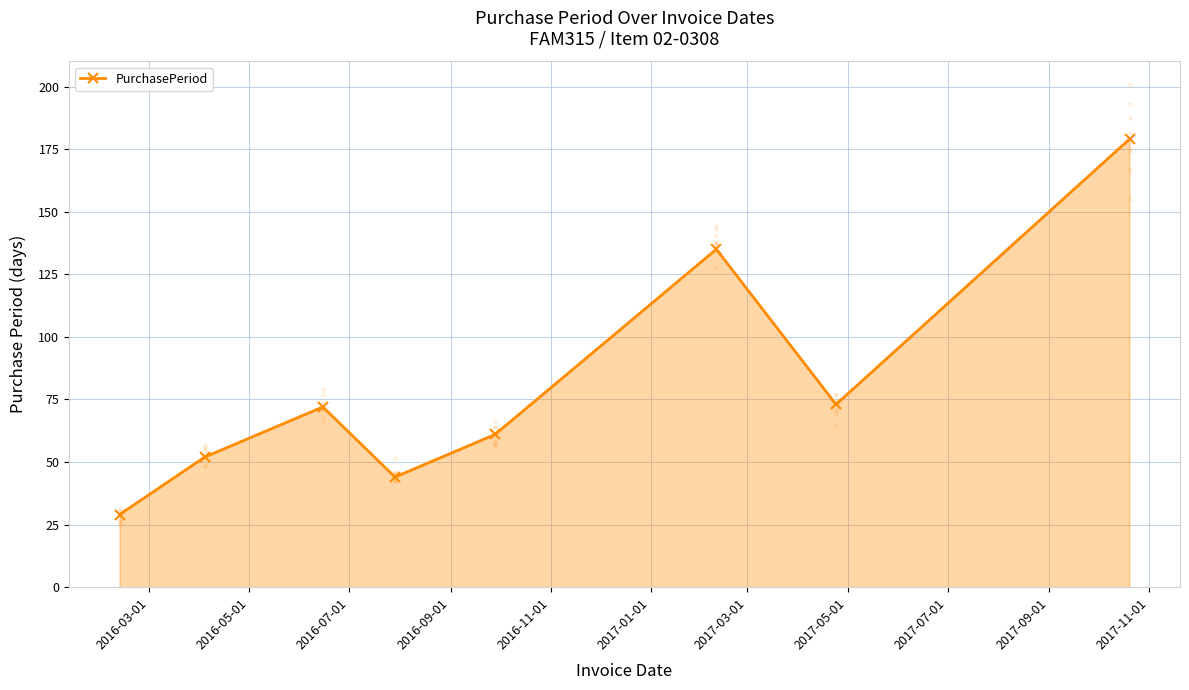

How many interior local valleys does the PurchasePeriod series have?

2